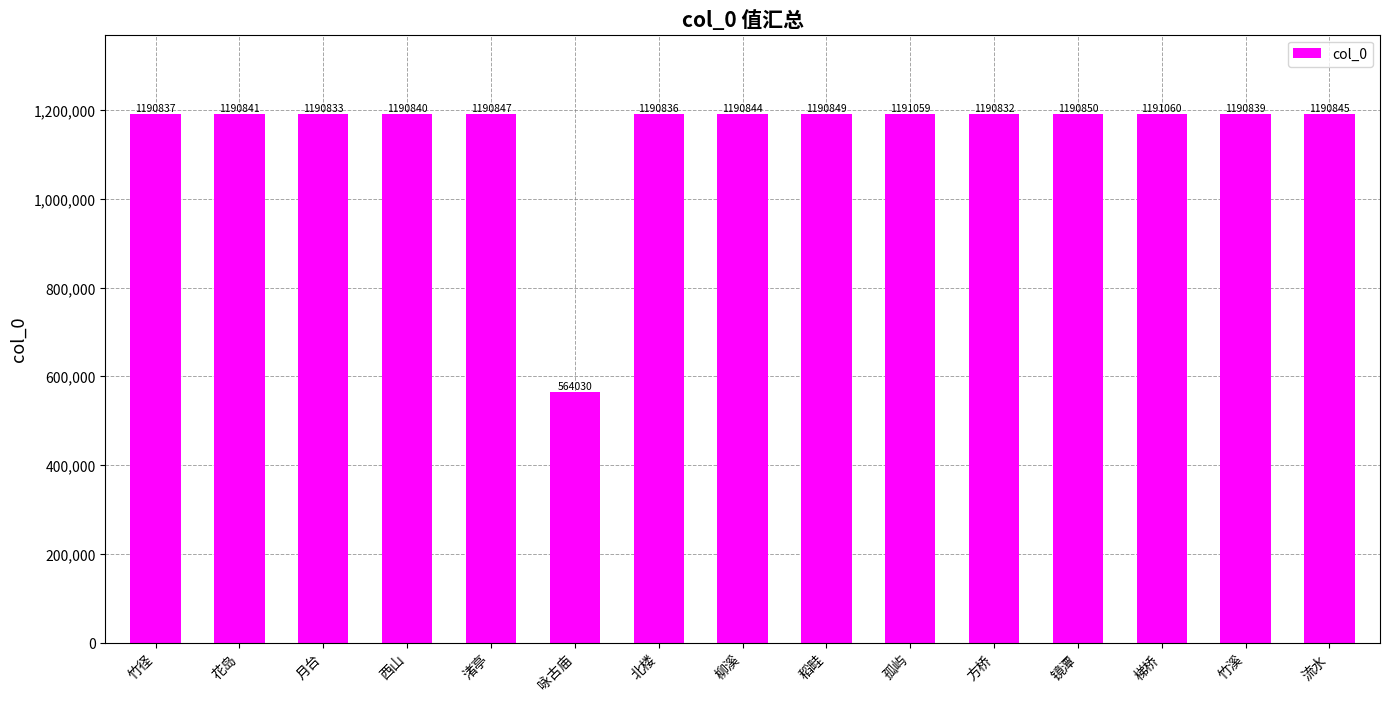

What is the sum of all values?

17236242